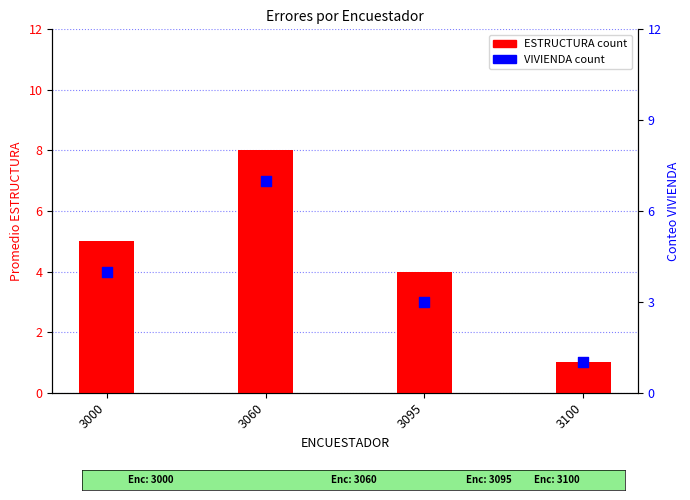

What are all the series names shown in the legend?

ESTRUCTURA, VIVIENDA